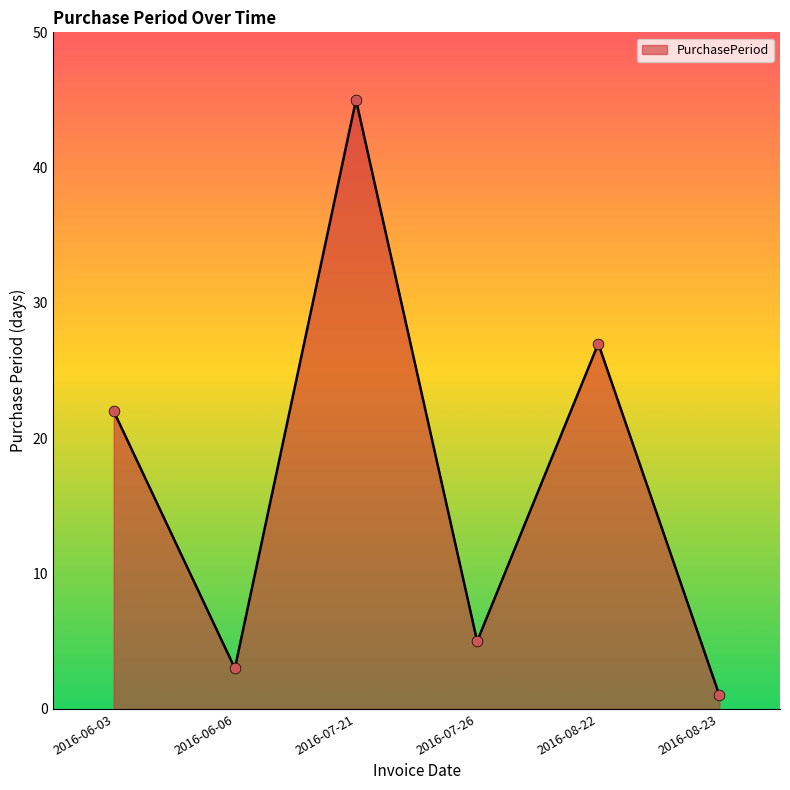

Approximately how many times larger is the value at 2016-07-21 compared to 2016-08-23?

45.0